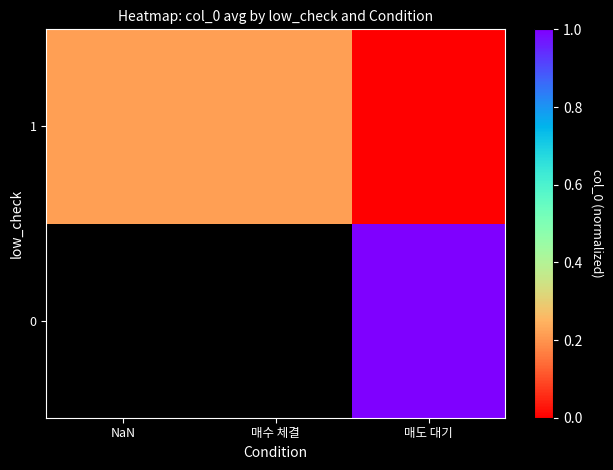

How many positive values does the 1 series have?

2